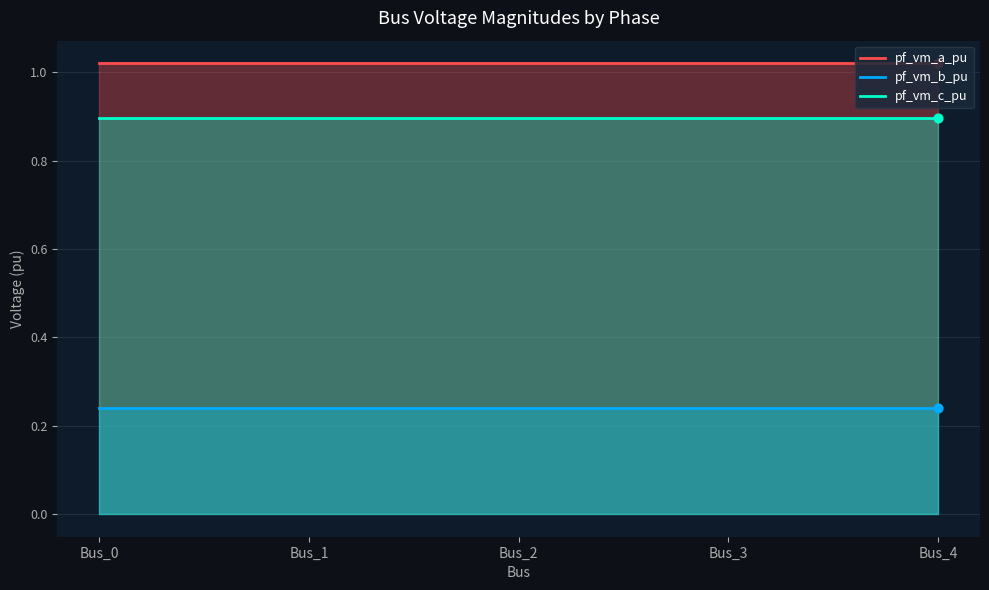

Which series has the widest spread of Y values?

pf_vm_c_pu